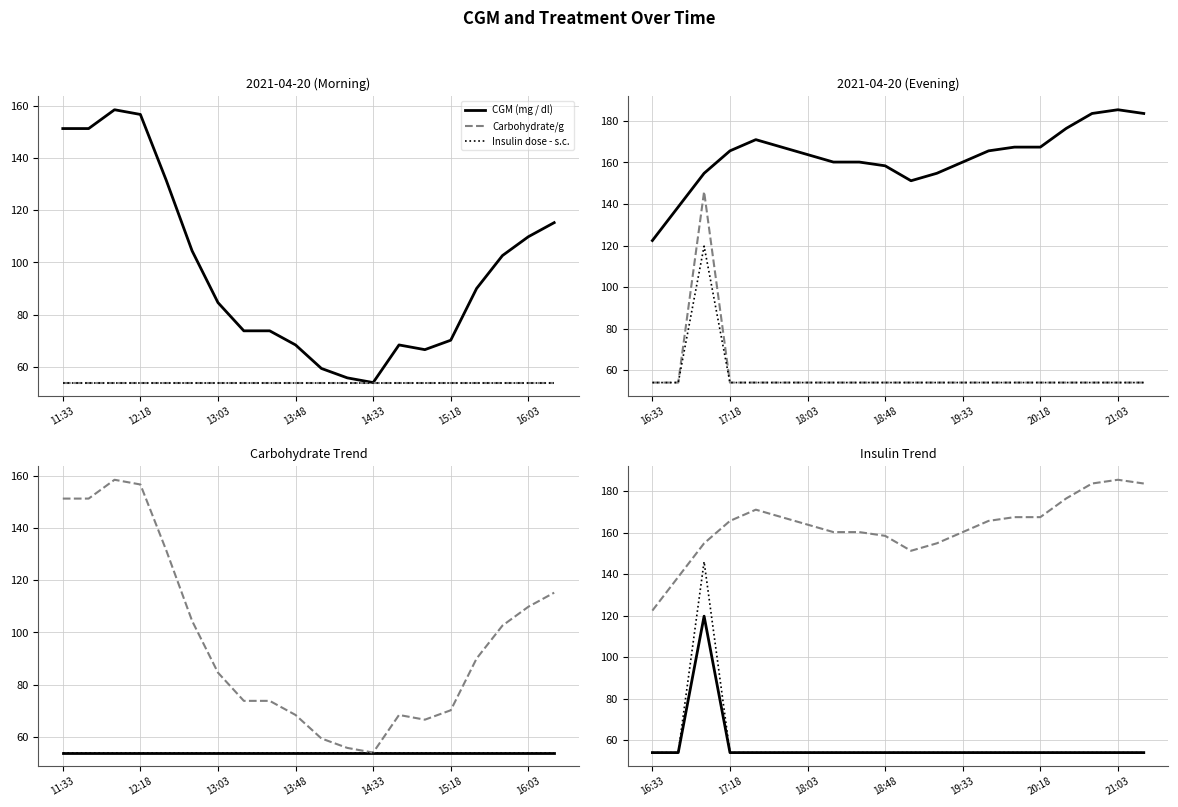

Is it true that Insulin dose - s.c. equals 76.8 at 8?

False